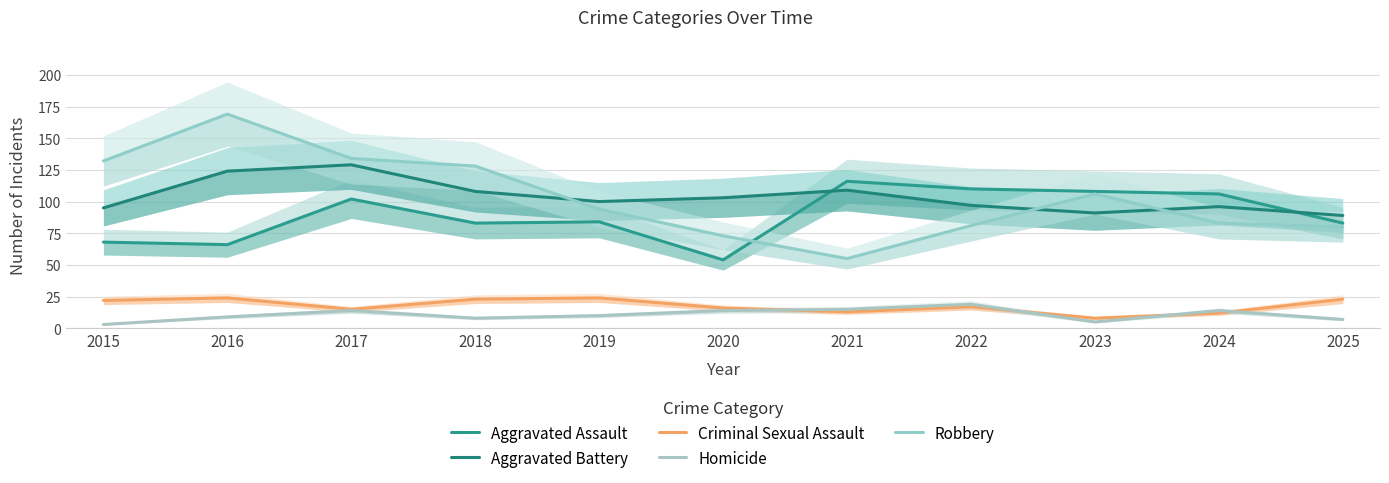

At which label does Criminal Sexual Assault first exceed 17?

2015